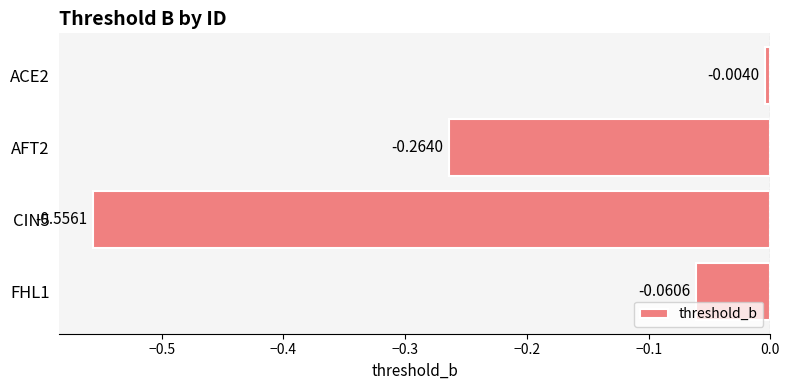

List the labels in order of value, largest first.

ACE2, FHL1, AFT2, CIN5